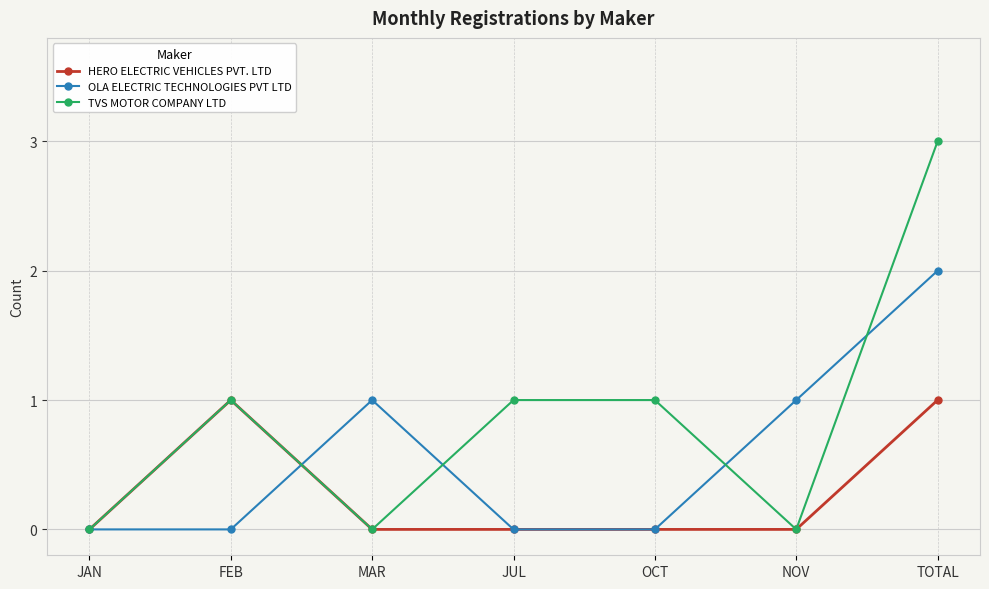

What is the greatest value displayed?

3